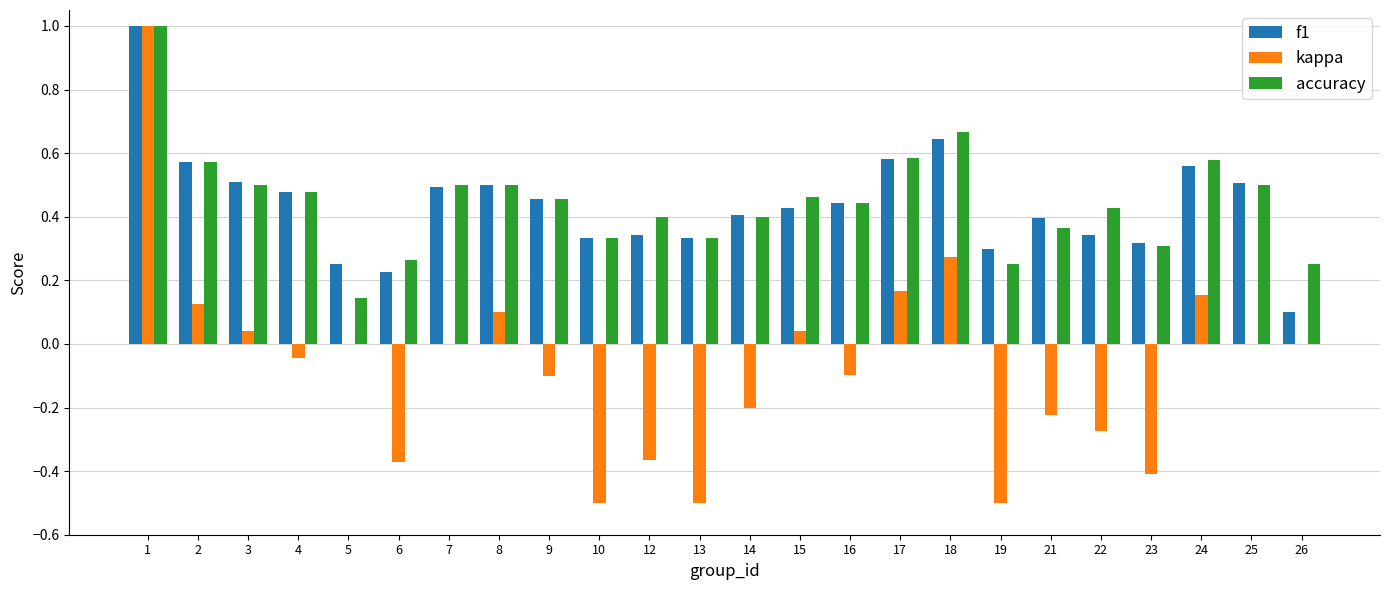

Between 17 and 23, which series saw the biggest shift?

kappa